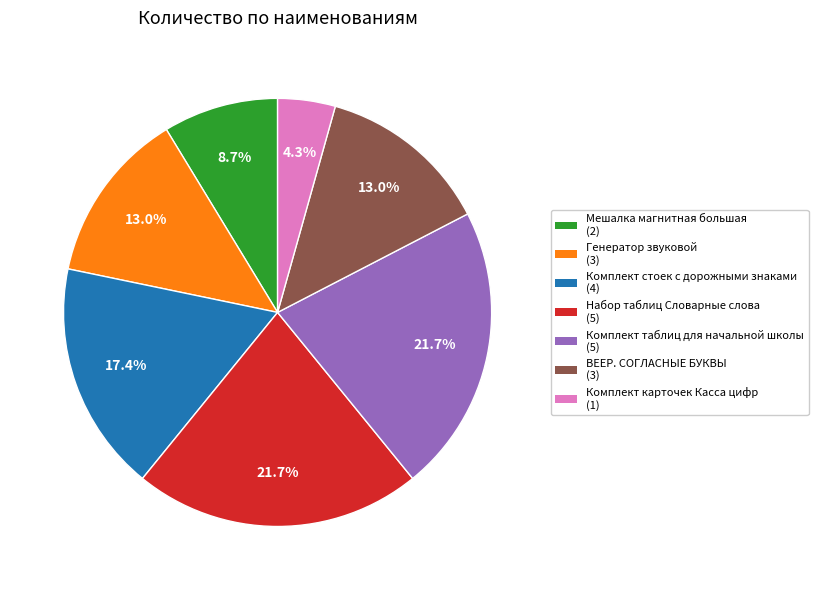

Is Генератор звуковой the majority of the pie?

No